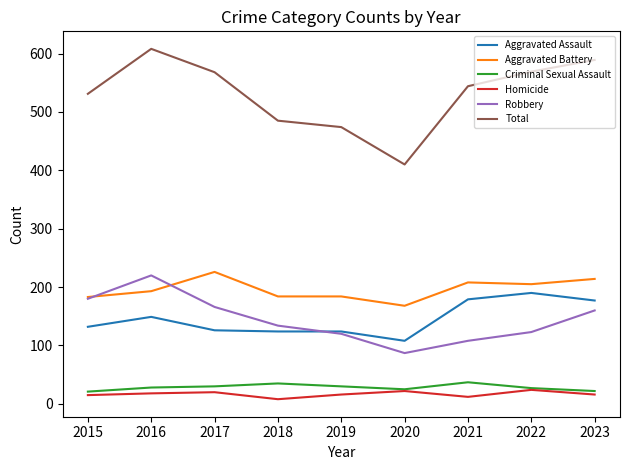

What is the difference between the maximum and second lowest values in the Homicide series?

12